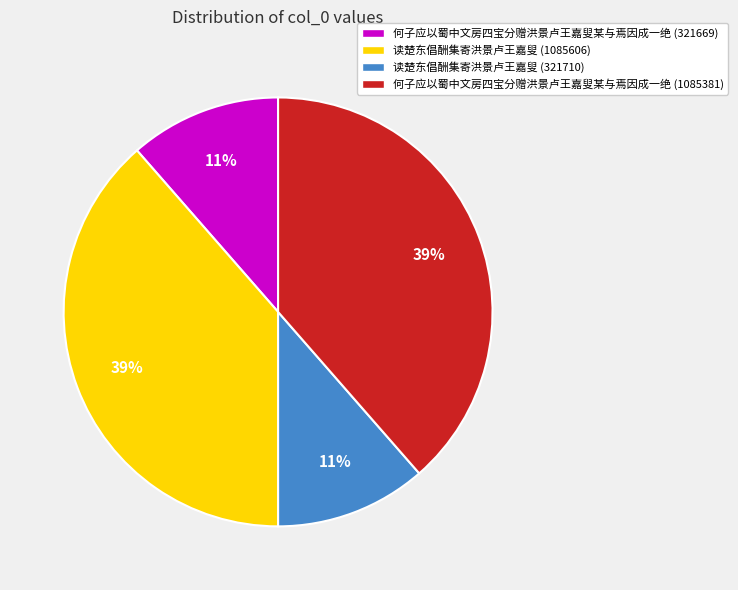

Approximately how many times larger is the value at 读楚东倡酬集寄洪景卢王嘉叟 (321710) compared to 读楚东倡酬集寄洪景卢王嘉叟 (1085606)?

0.3